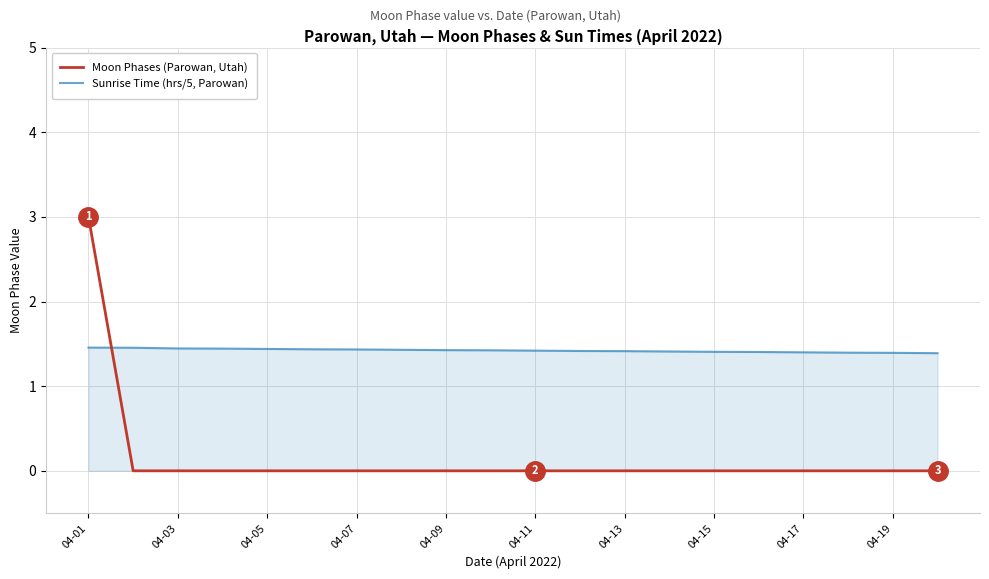

How many times do Sunrise Time (hrs/5, Parowan) and Moon Phases (Parowan, Utah) cross each other?

1